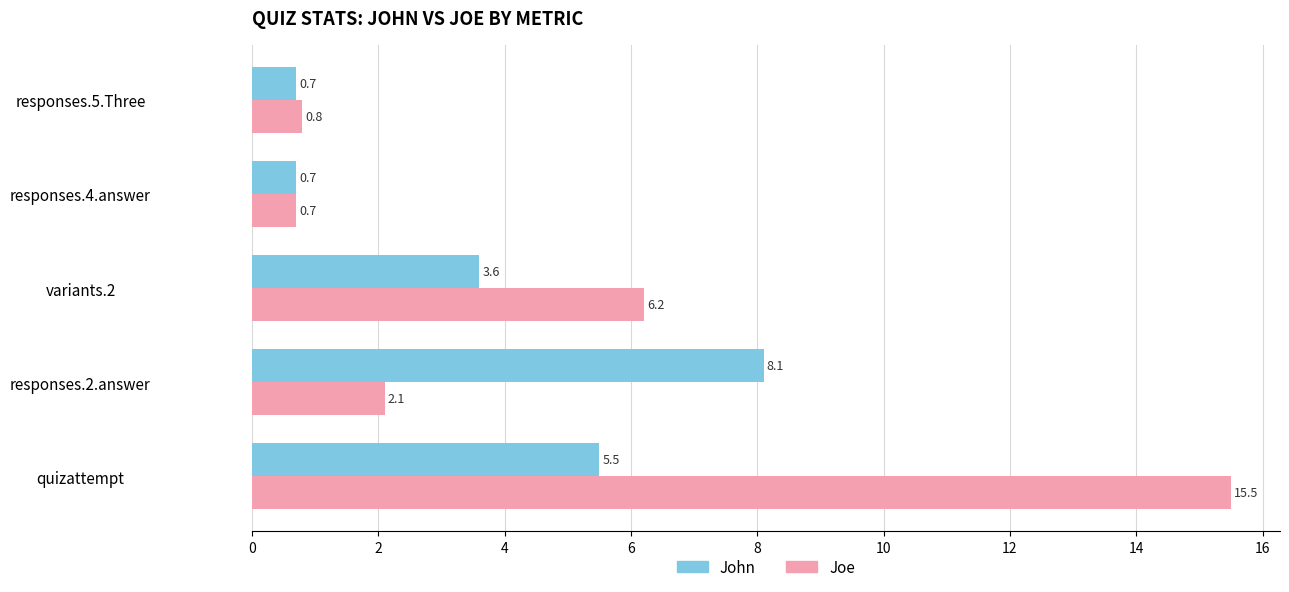

At which label is John closest to 4?

variants.2